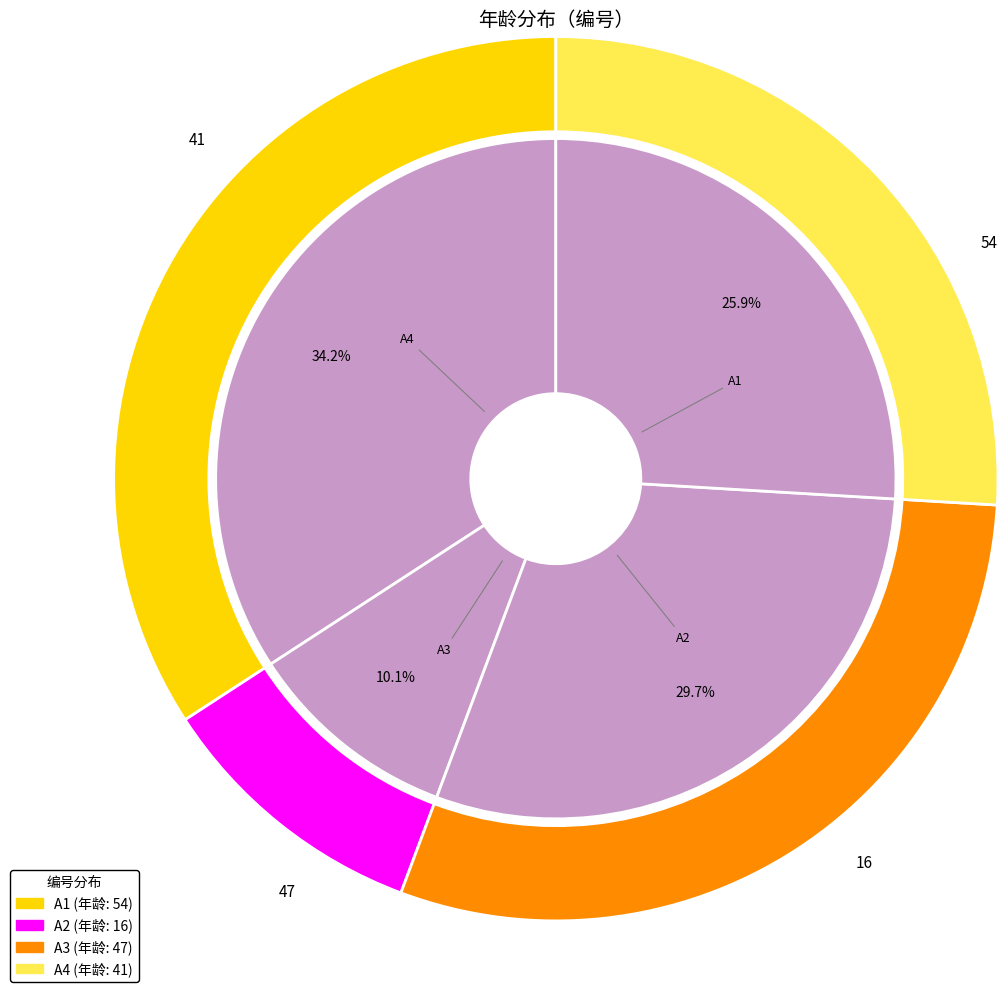

To the nearest percent, what is the difference between the largest and smallest slice percentages?

24%